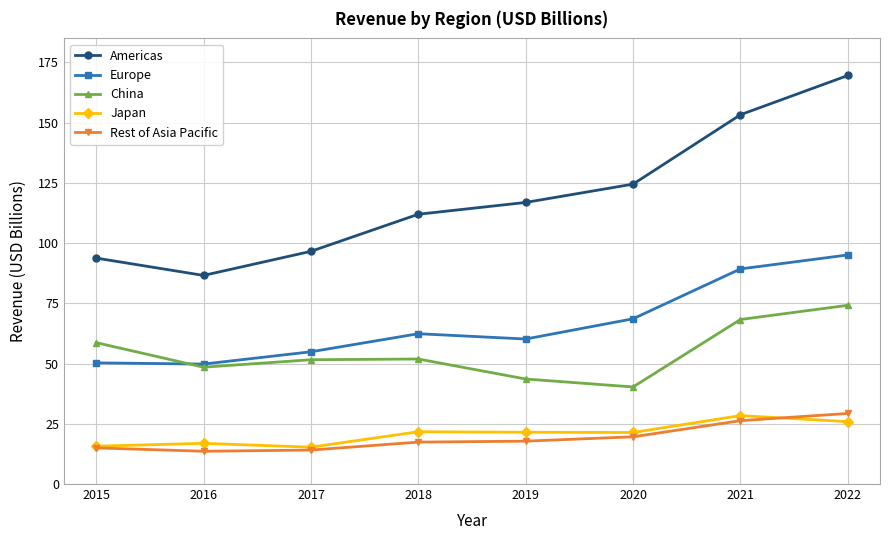

Which series changed the most between 2016 and 2018?

Americas